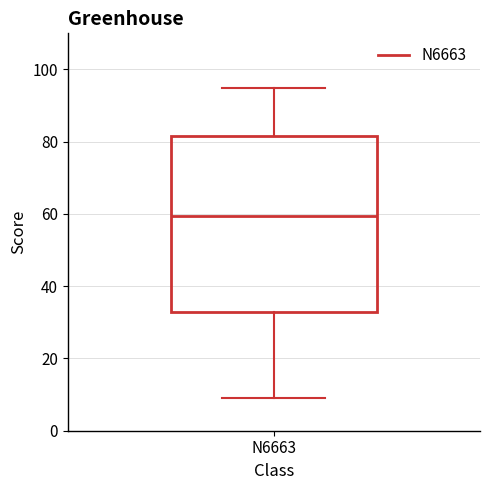

Read this box plot against the y-axis: the position of the median line, the range covered by the box, and the ends of both whiskers. The values are not printed on the chart, so give them approximately, as read against the axis.

median 60, box 32 to 82, whiskers 10 to 96